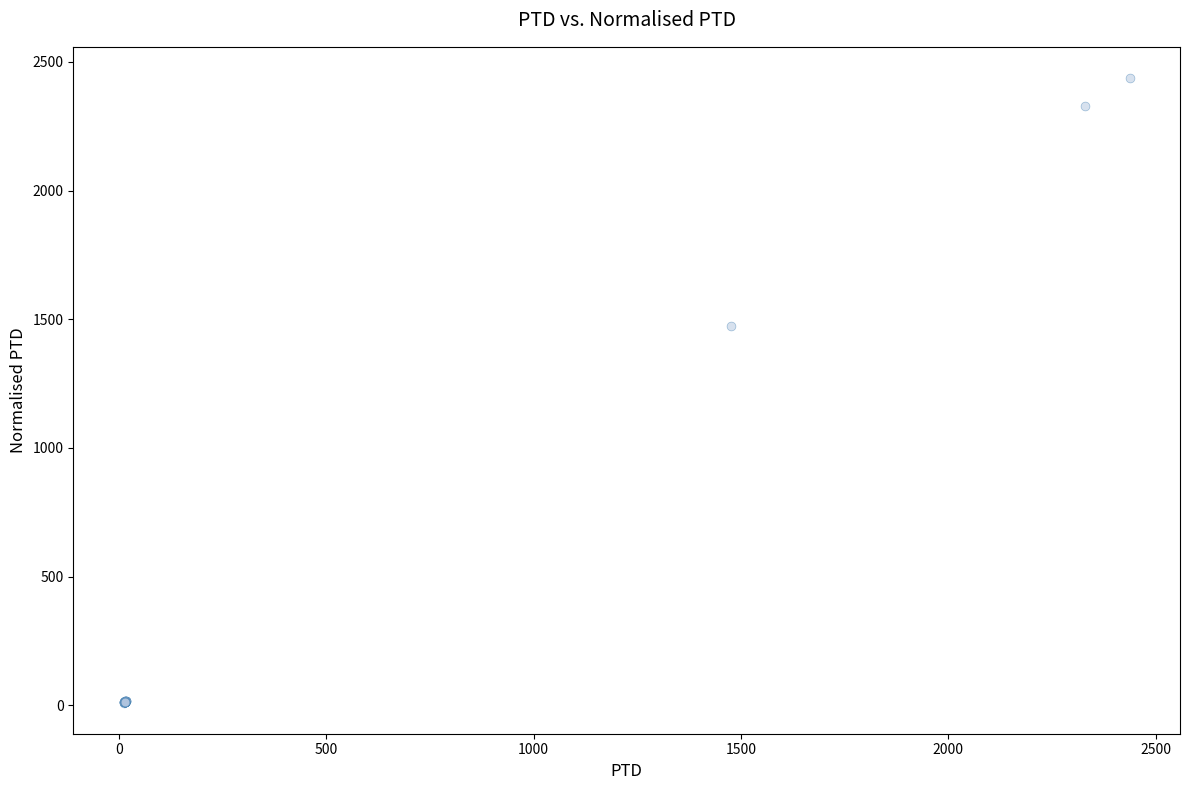

What Y value in the scatter plot is closest to 1224?

1475.2